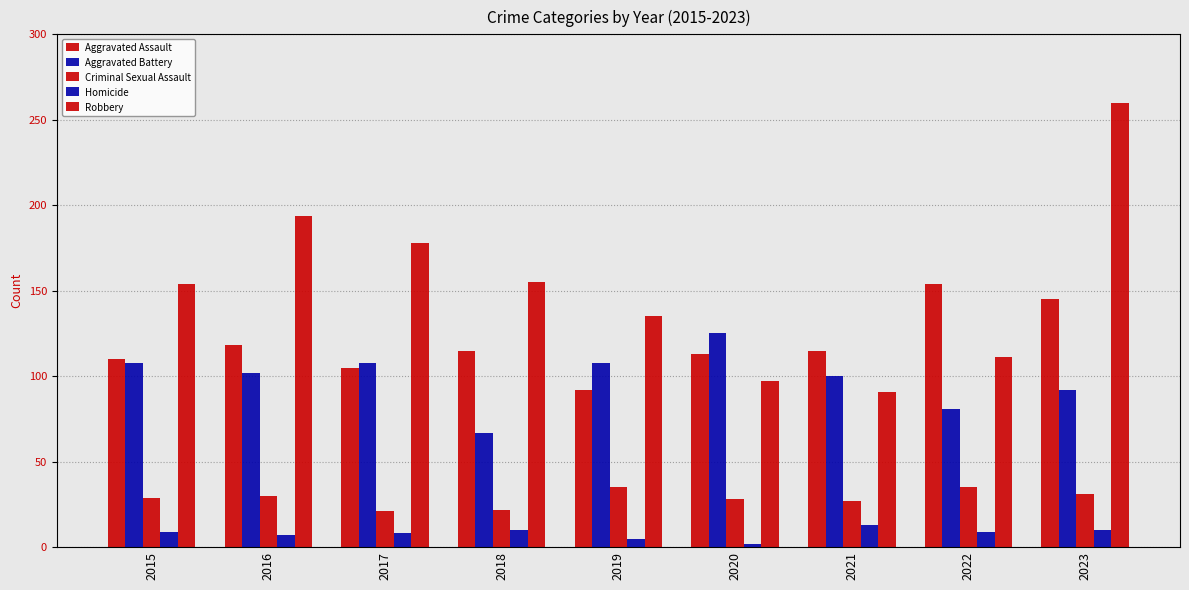

How many bars are there in total?

45